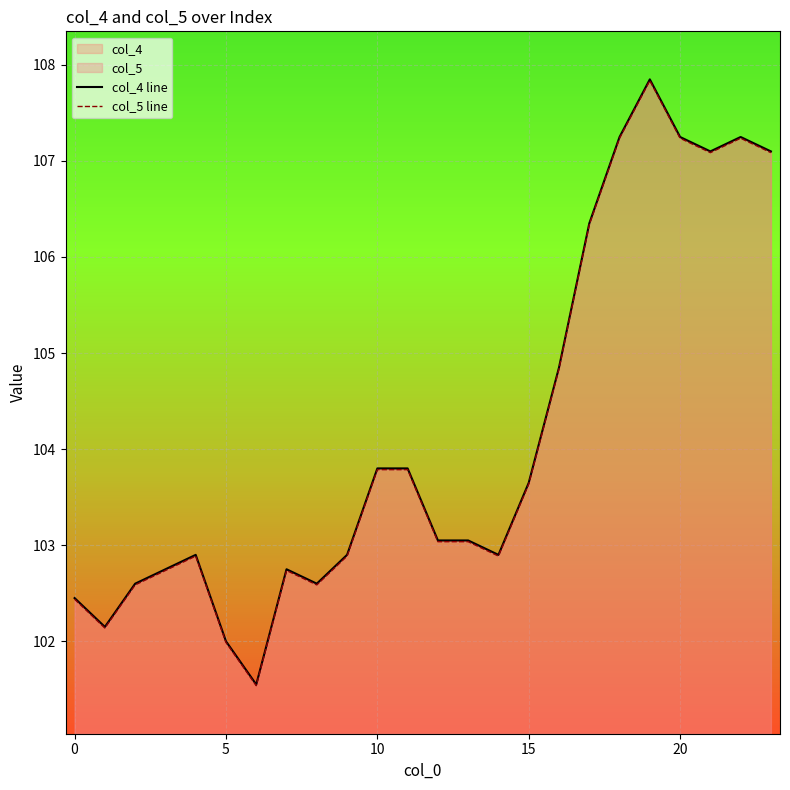

What is the greatest value displayed?

107.8